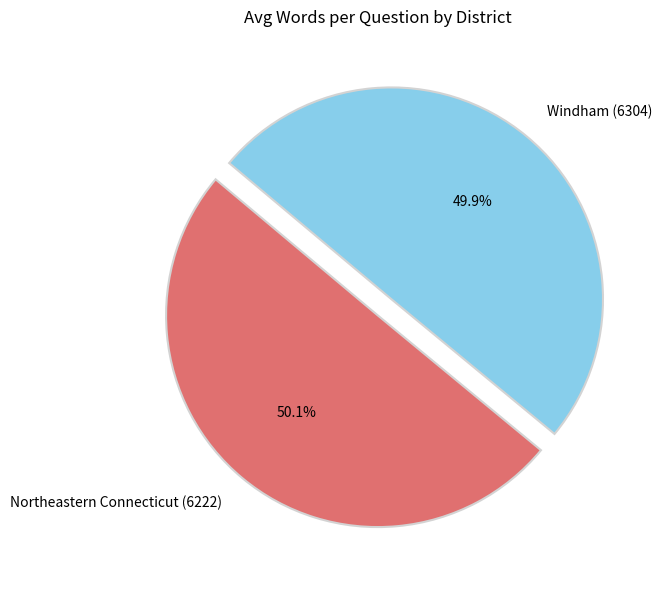

What is the ratio of the value at Windham (6304) to the value at Northeastern Connecticut (6222)?

1.0